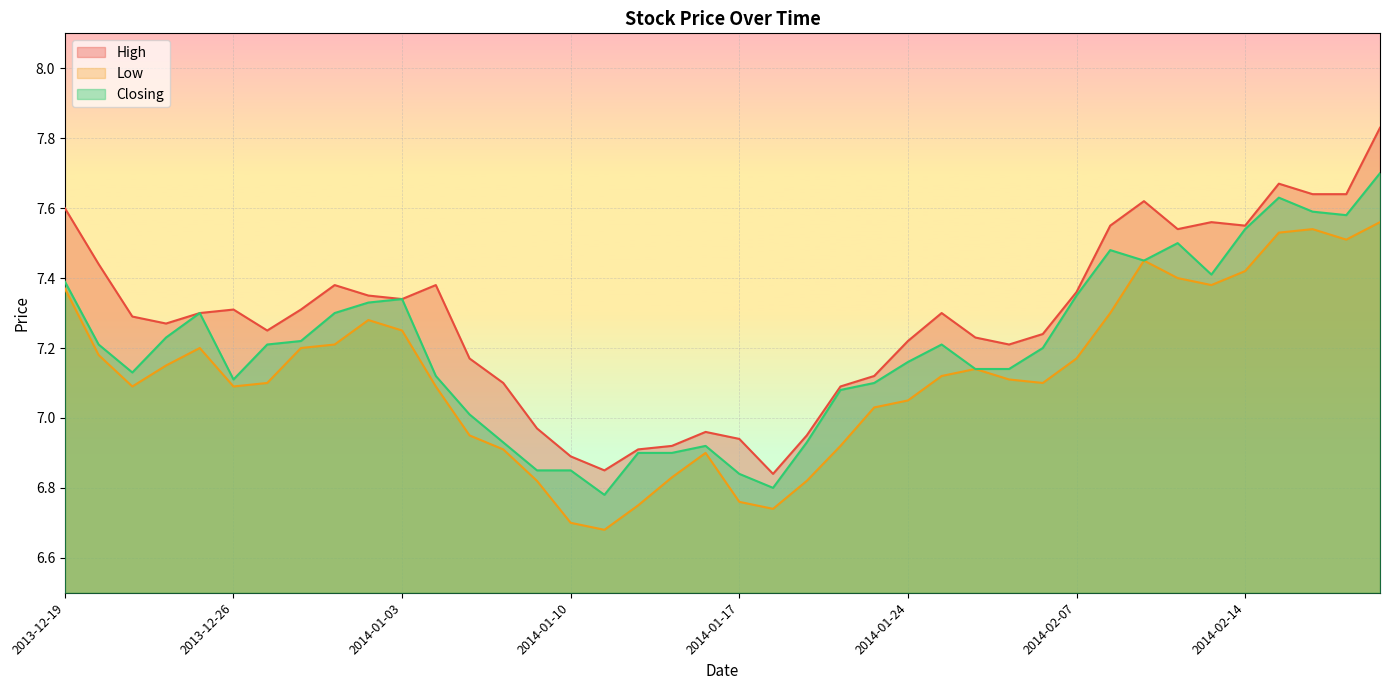

What is the sum of all Closing values?

287.9